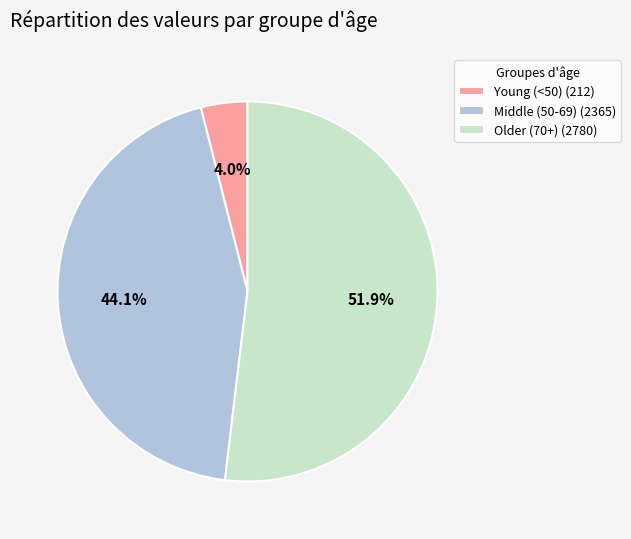

Which has a higher value, Middle (50-69) (2365) or Older (70+) (2780)?

Older (70+) (2780)